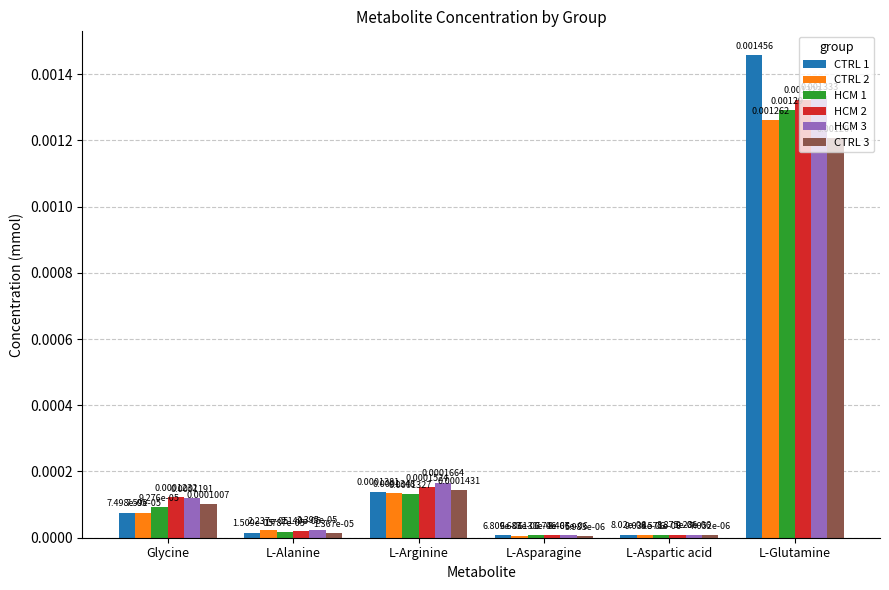

Which series has the largest total across all categories?

CTRL 1